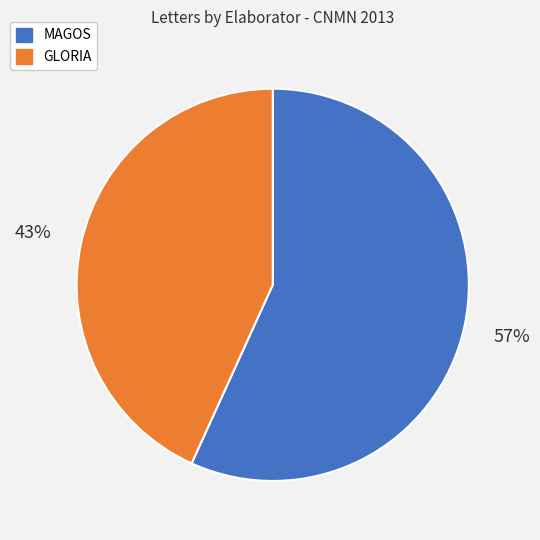

To the nearest percent, what is the difference between the largest and smallest slice percentages?

14%